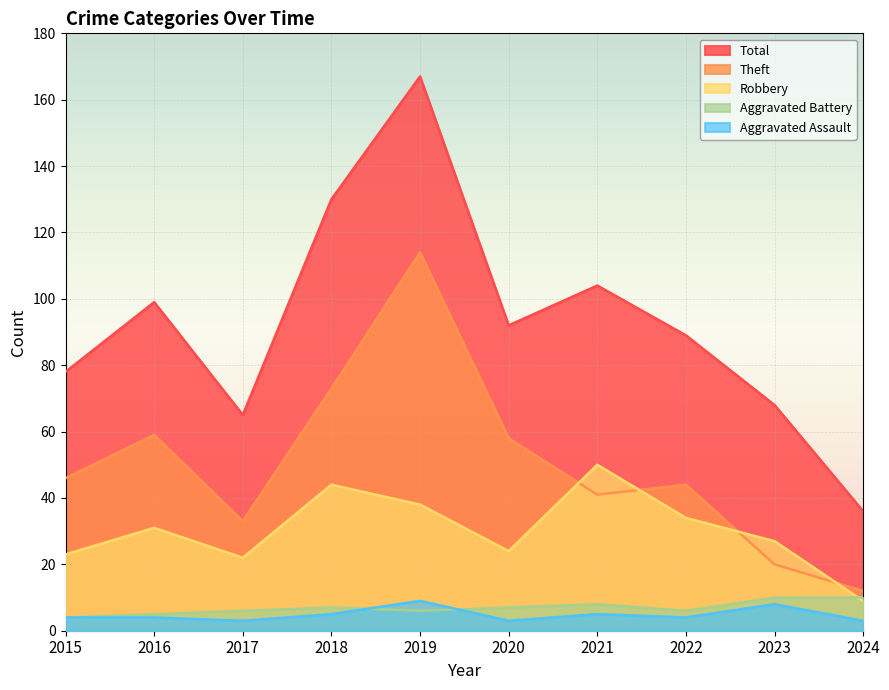

Rank the series by their maximum value, from highest to lowest.

Total, Theft, Robbery, Aggravated Battery, Aggravated Assault